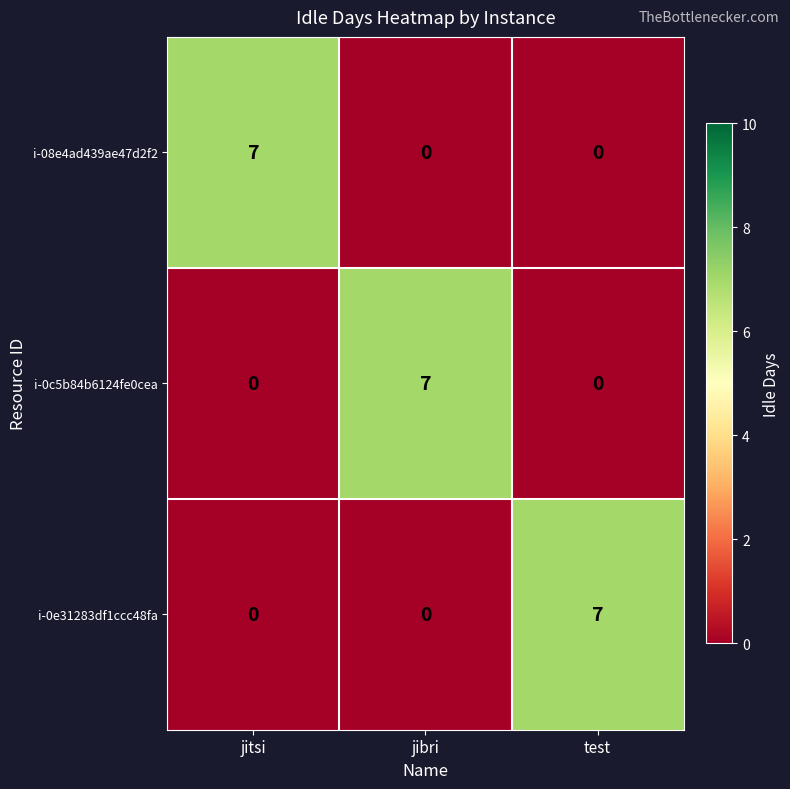

Reading left to right, extract all data points from this chart.

i-08e4ad439ae47d2f2: 7	0	0
i-0c5b84b6124fe0cea: 0	7	0
i-0e31283df1ccc48fa: 0	0	7